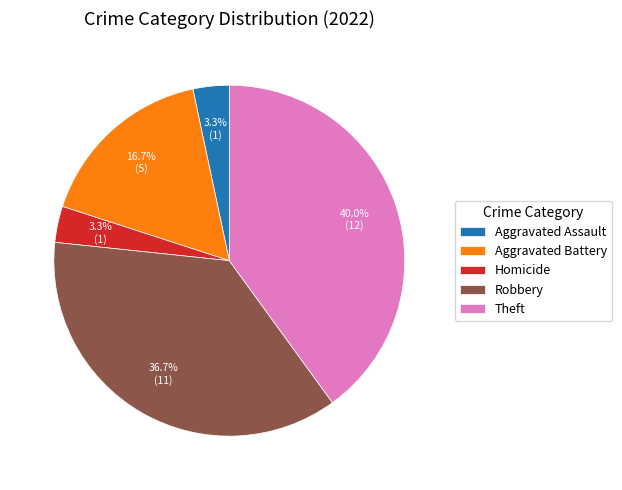

Does Homicide account for over 50% of the chart?

No